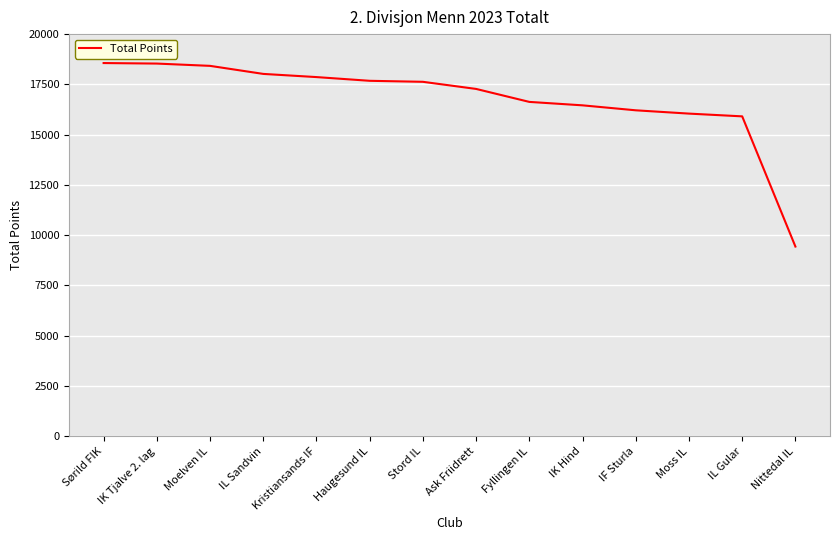

What is the greatest value displayed?

18561